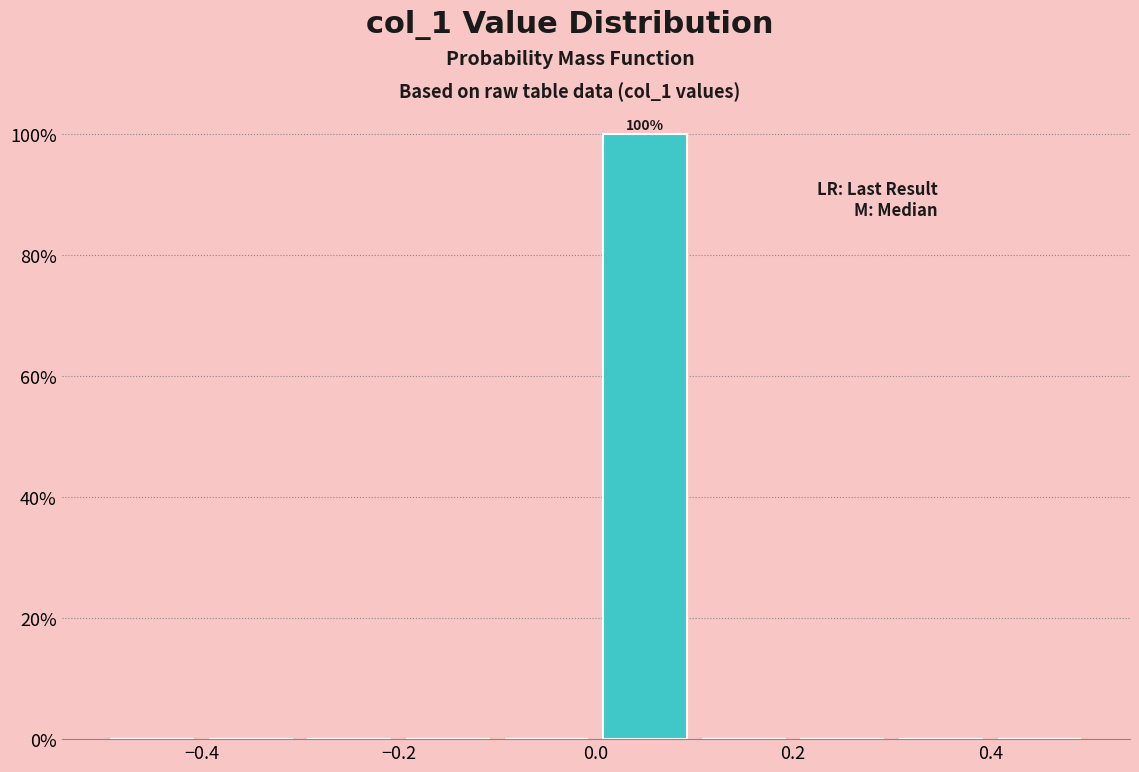

Over which range of the x-axis is the bar tallest?

0.0 to 0.1